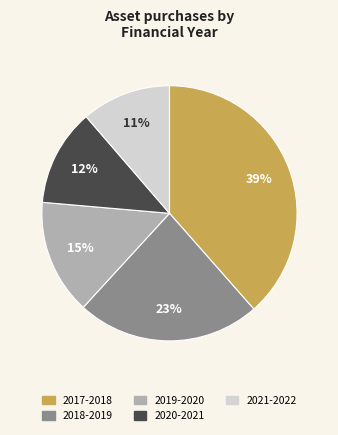

Which category has the smallest portion of the pie?

2021-2022